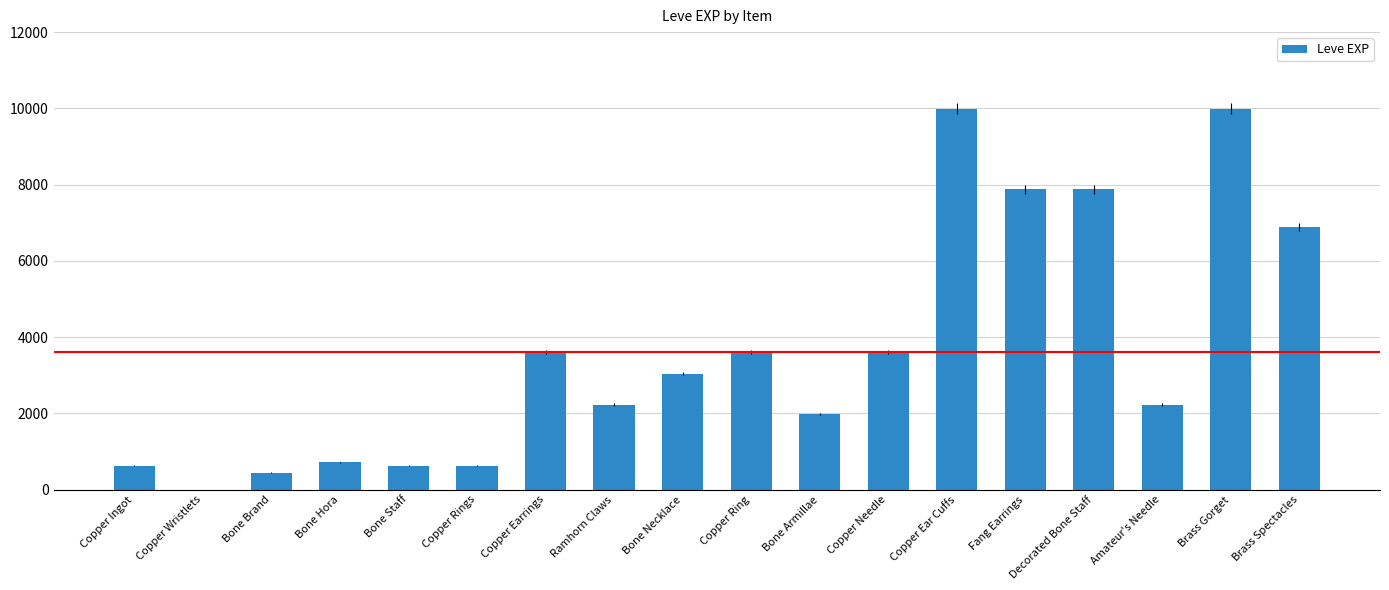

True or false: the data shows 5410 at Copper Earrings.

False